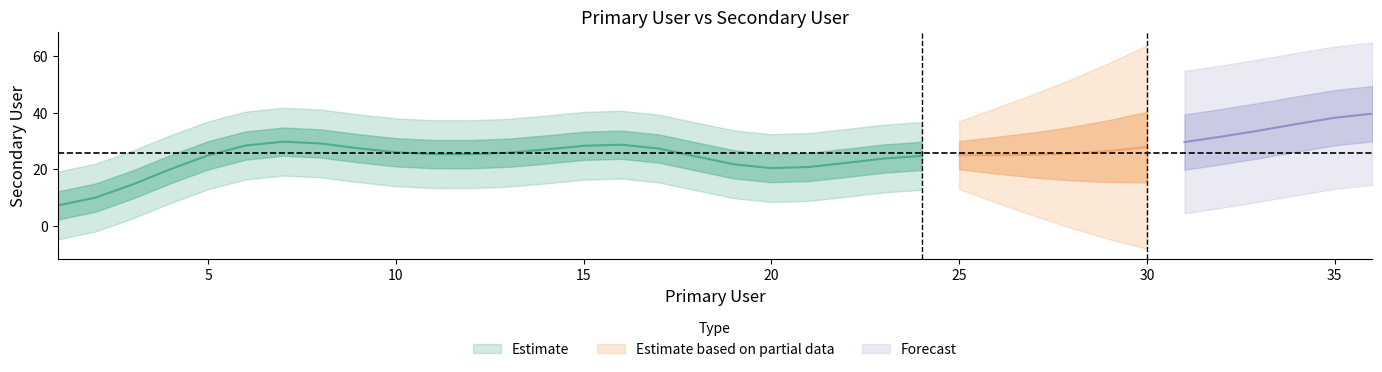

What is the difference between the maximum and second lowest values?

49